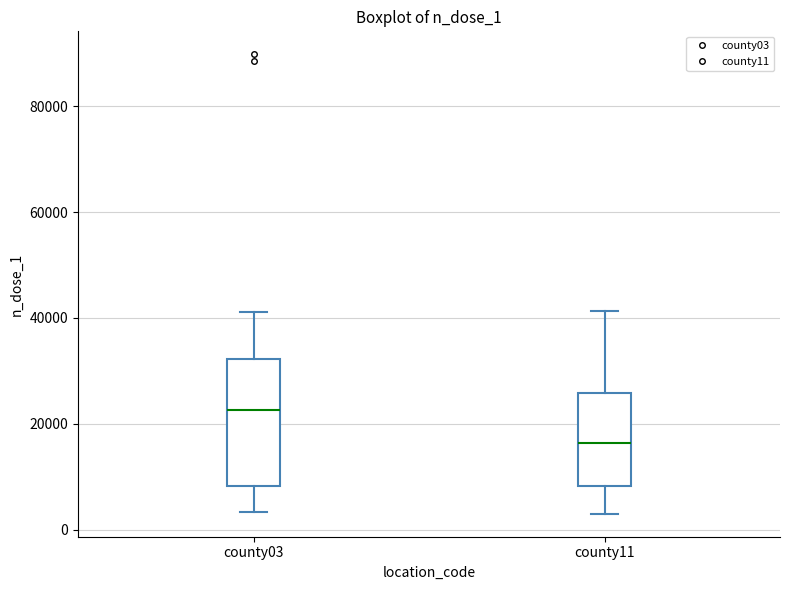

Which box's median line is the lowest?

county11